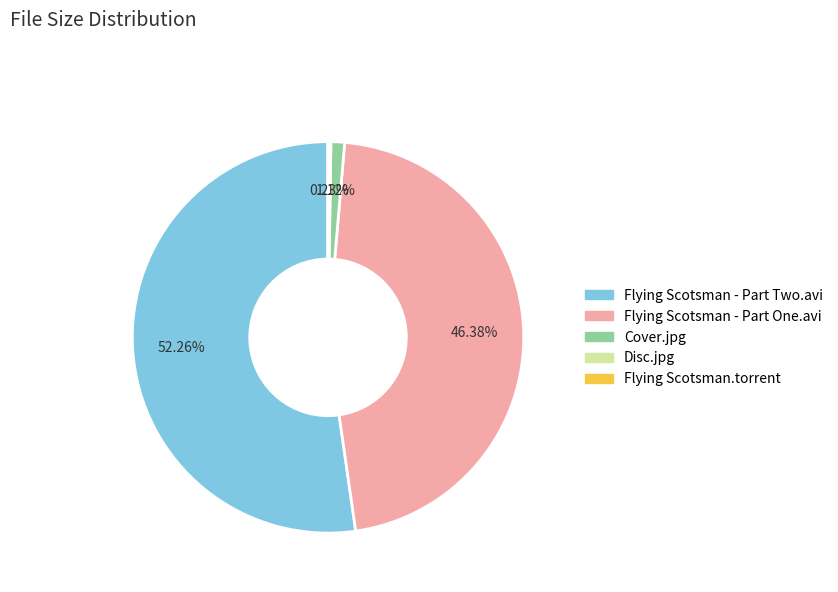

To the nearest percent, what is the difference between the largest and smallest slice percentages?

52%